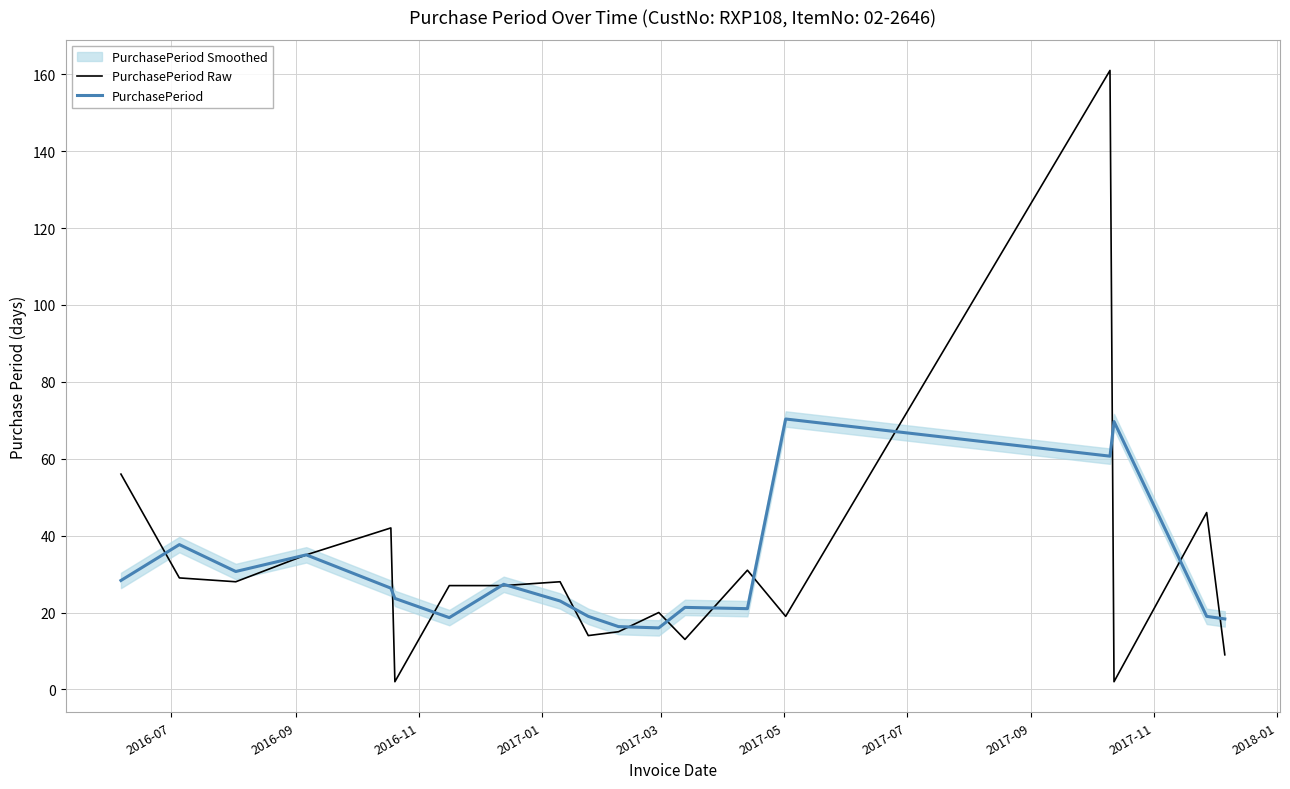

Which series has the largest range (max minus min)?

PurchasePeriod Raw